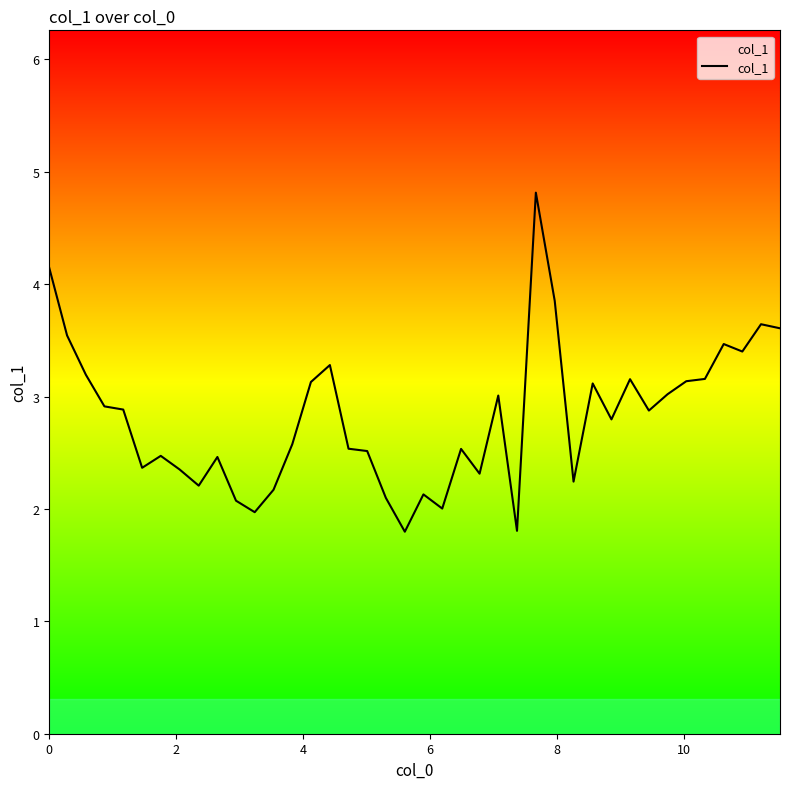

What is the maximum value shown in the chart?

4.8